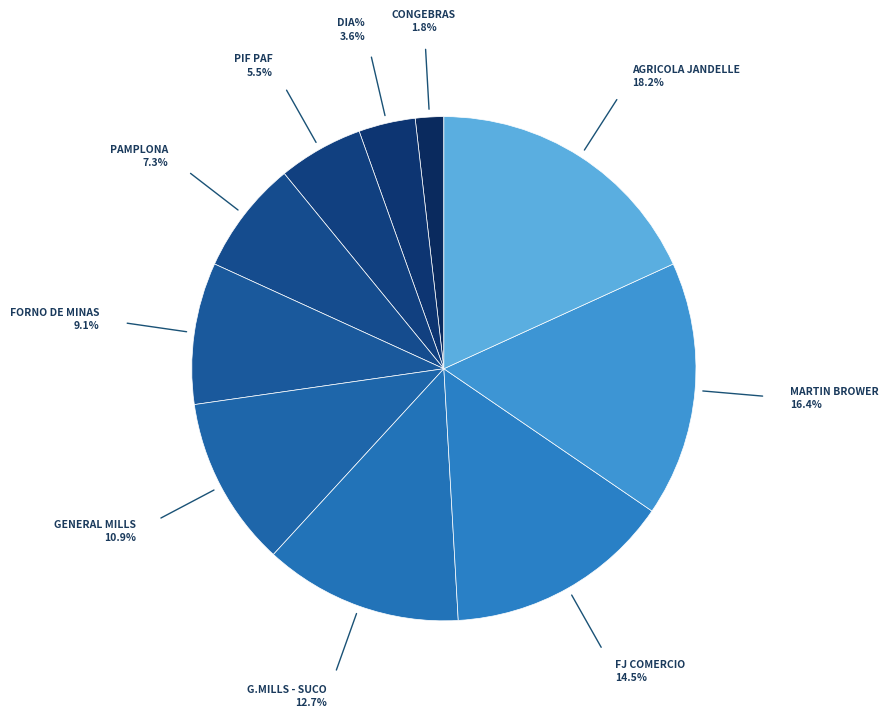

Which category has the biggest portion of the pie?

AGRICOLA JANDELLE